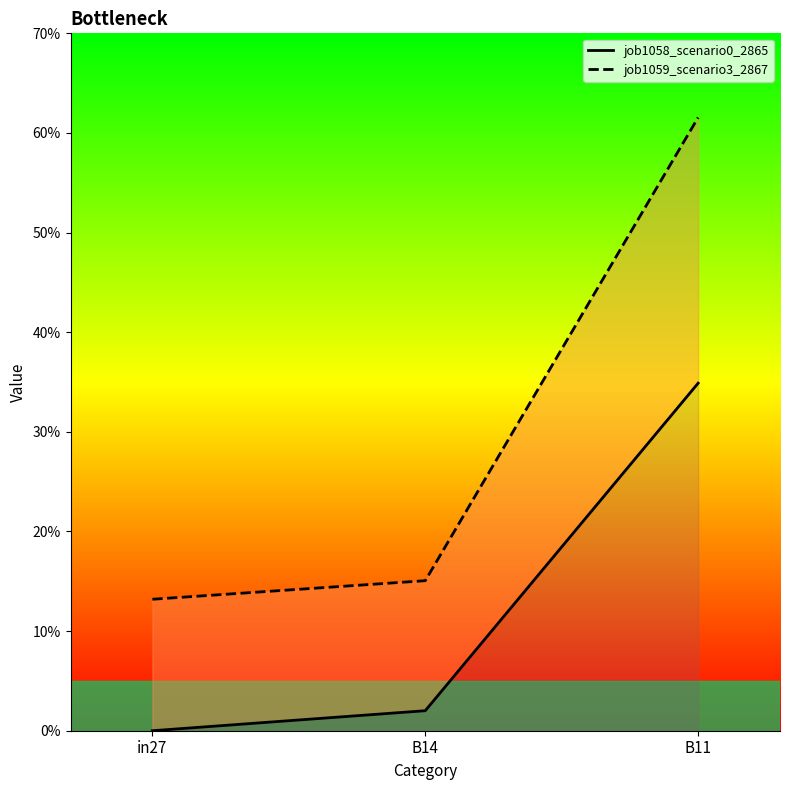

Count the number of categories in the chart.

3